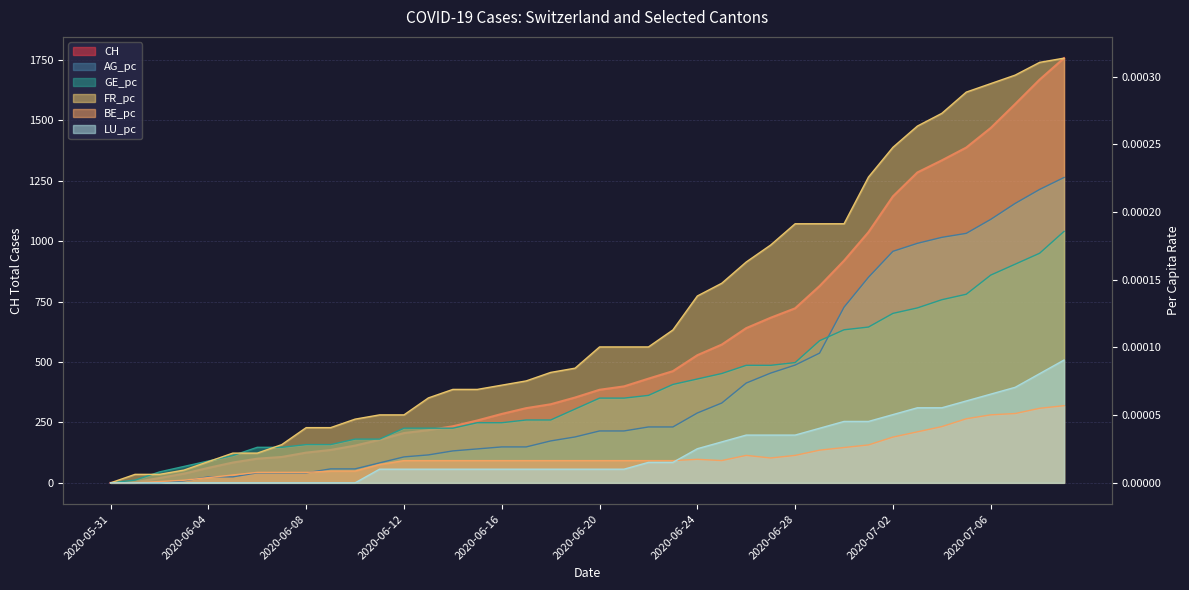

At which label does AG_pc reach its minimum?

2020-05-31